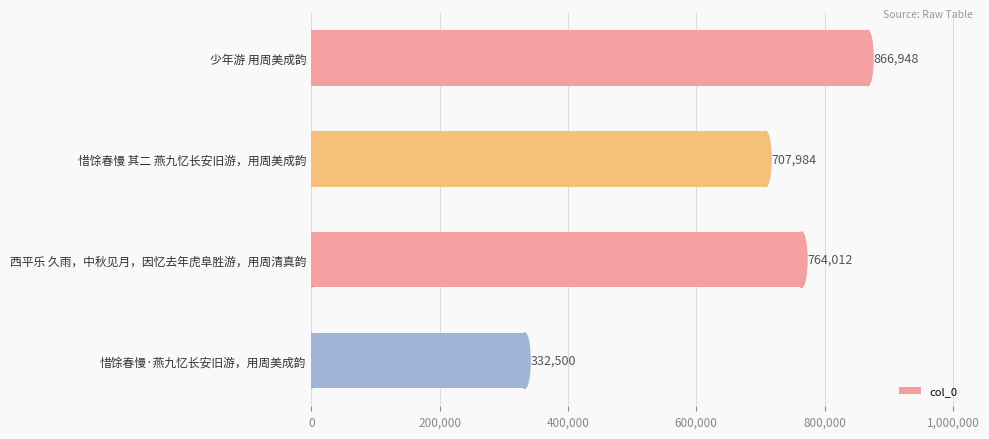

The value at 西平乐 久雨，中秋见月，因忆去年虎阜胜游，用周清真韵 is 254481. True or false?

False